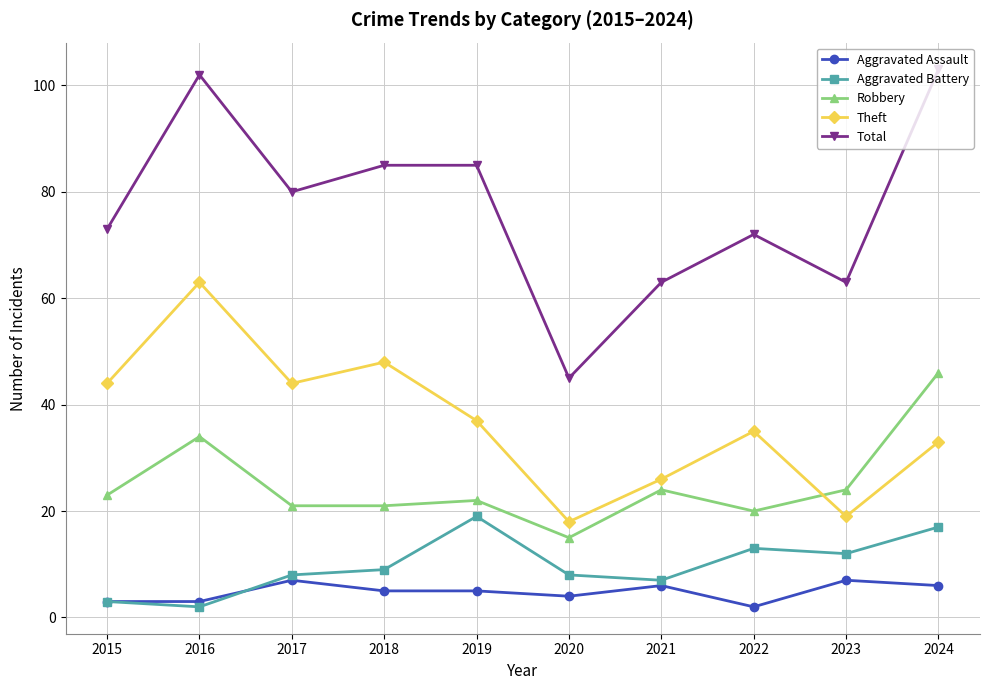

The value of Aggravated Battery at 2018 is 4. True or false?

False